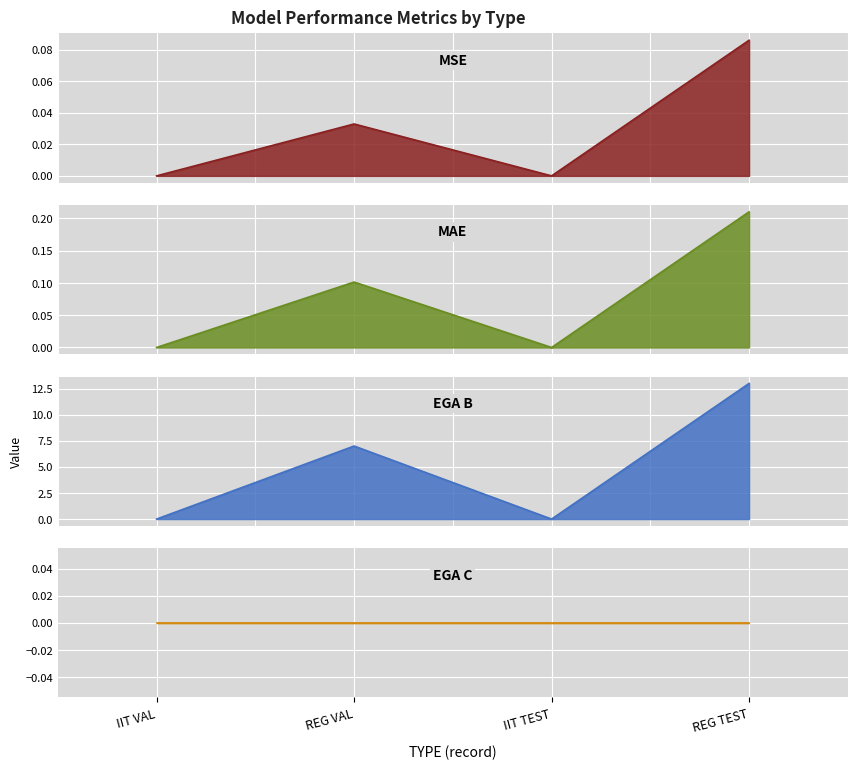

What is the label of the 1st point from the left?

IIT VAL